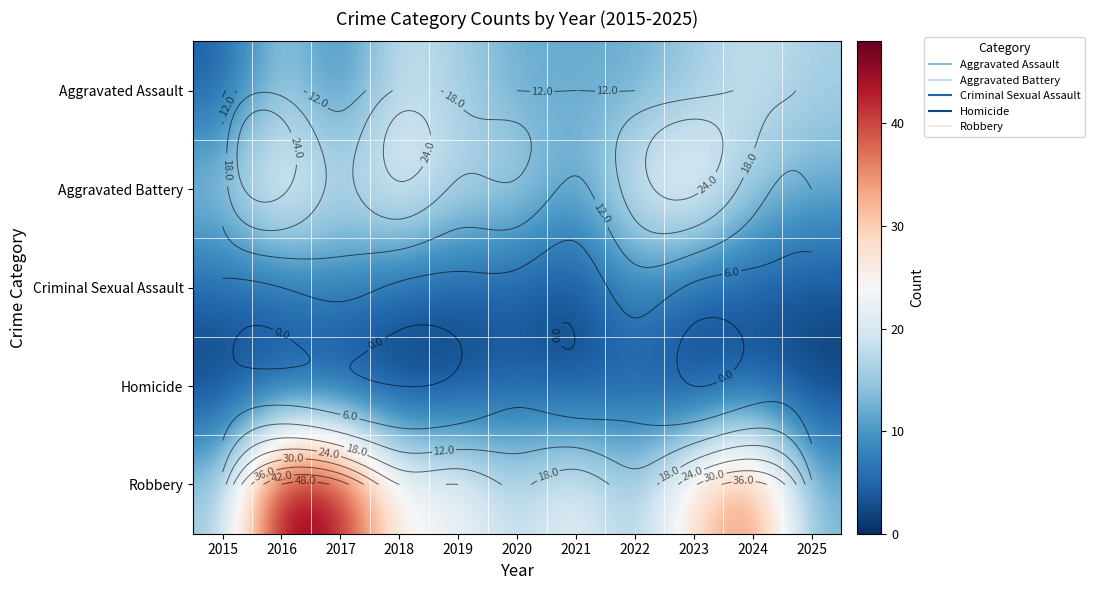

Which series has the largest range (max minus min)?

Robbery